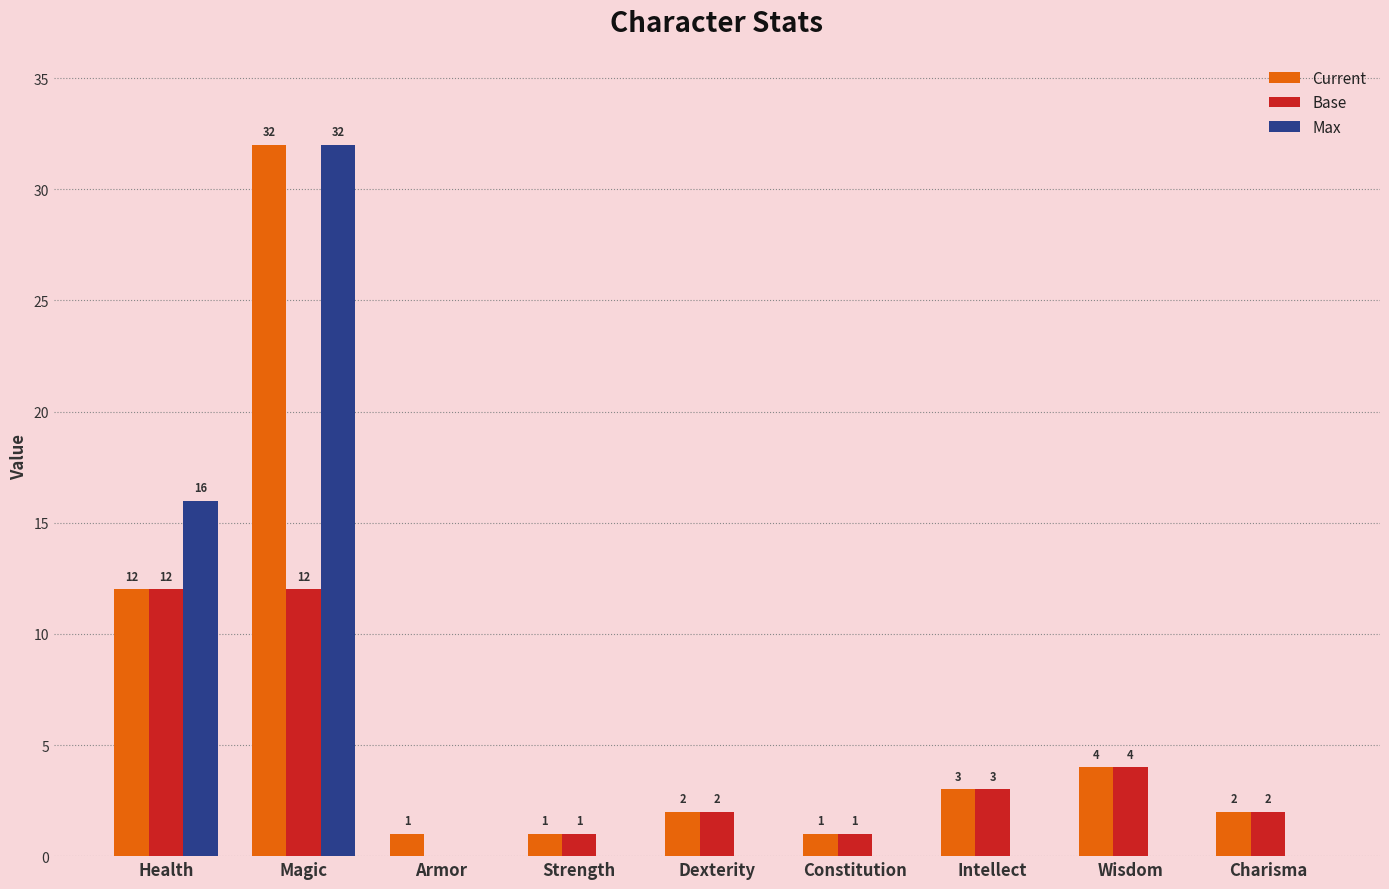

Which series has the largest total across all categories?

Current